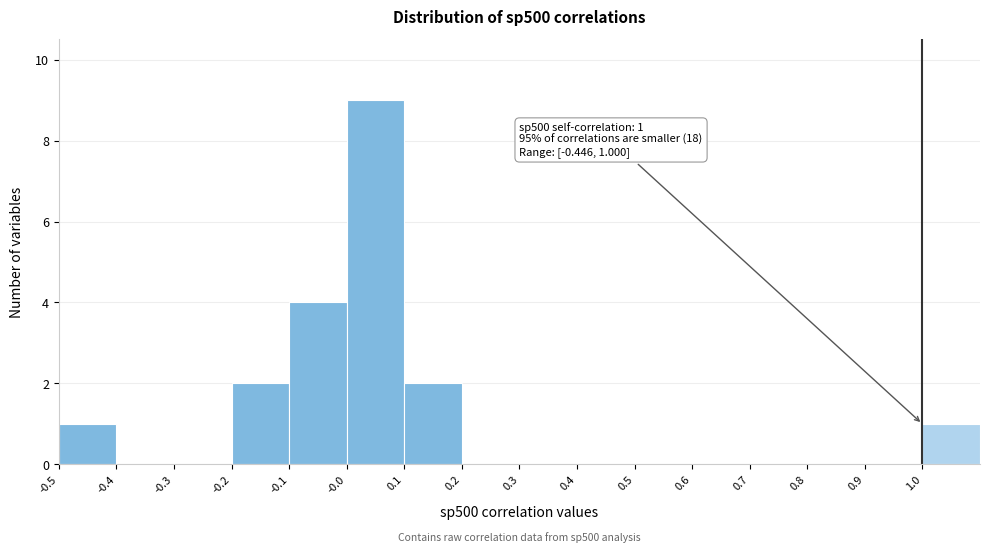

Over which range of the x-axis is the bar tallest?

0.0 to 0.1